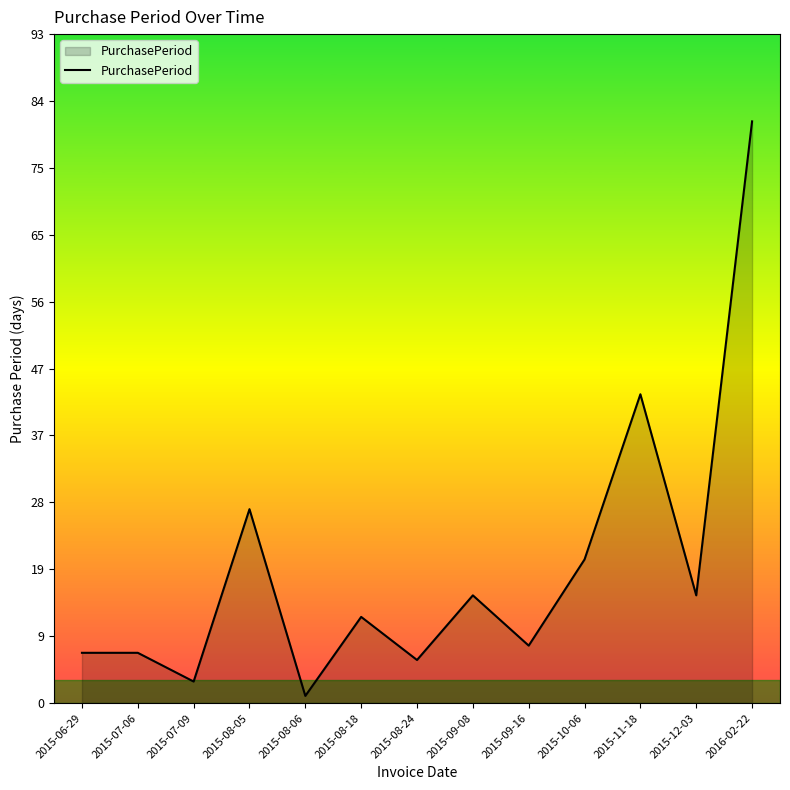

Does the chart display data point markers on the line(s)?

No